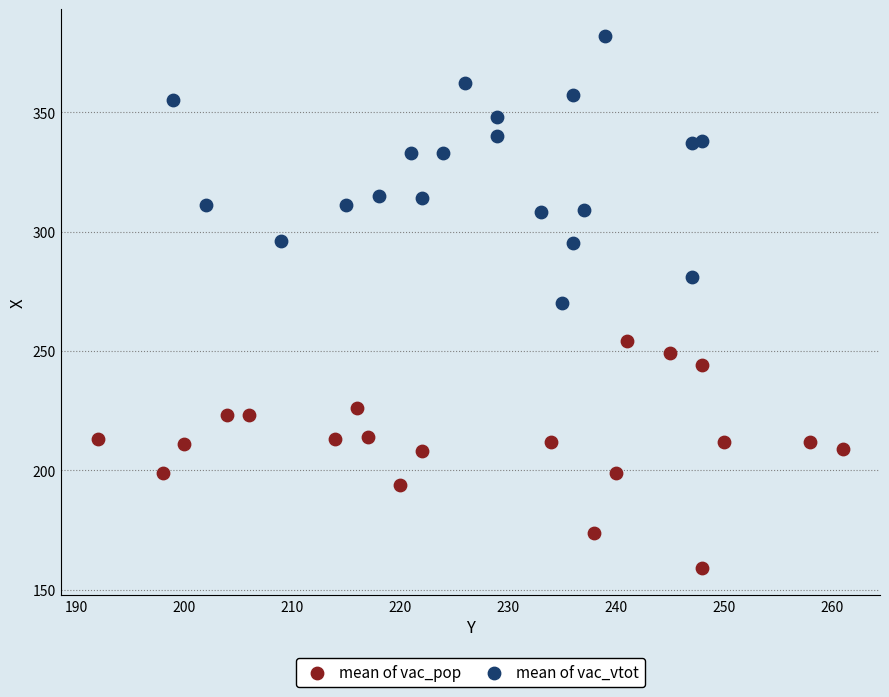

Which series has the widest spread of Y values?

mean of vac_vtot